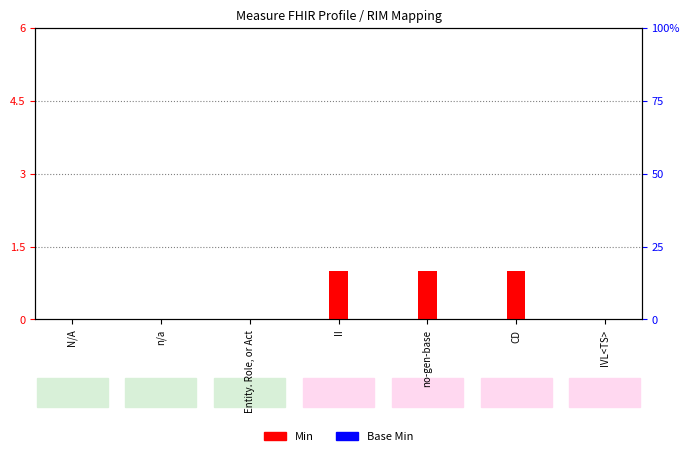

Which series has the largest total across all categories?

Min